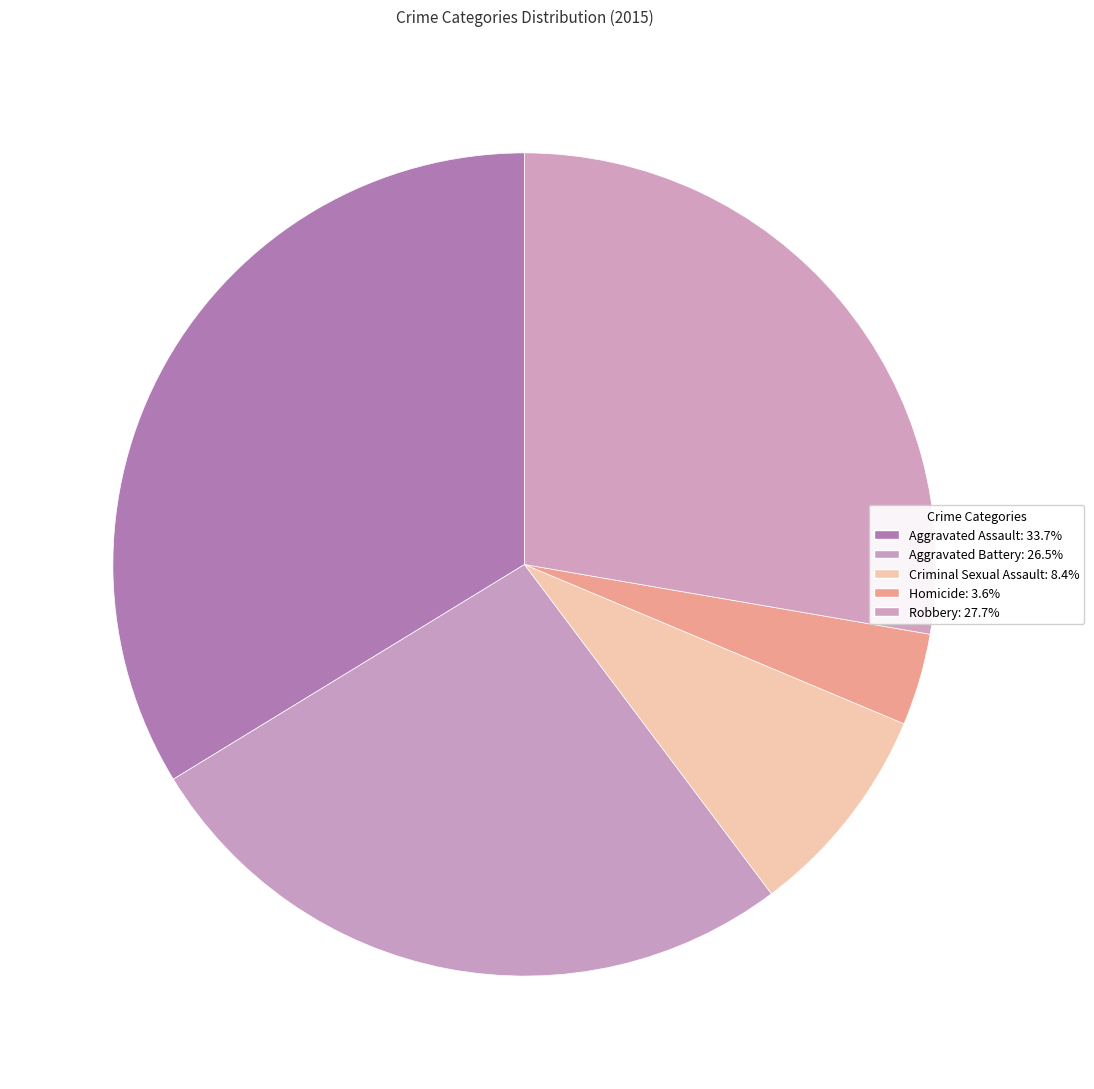

Is there any slice that represents more than half of the pie?

No